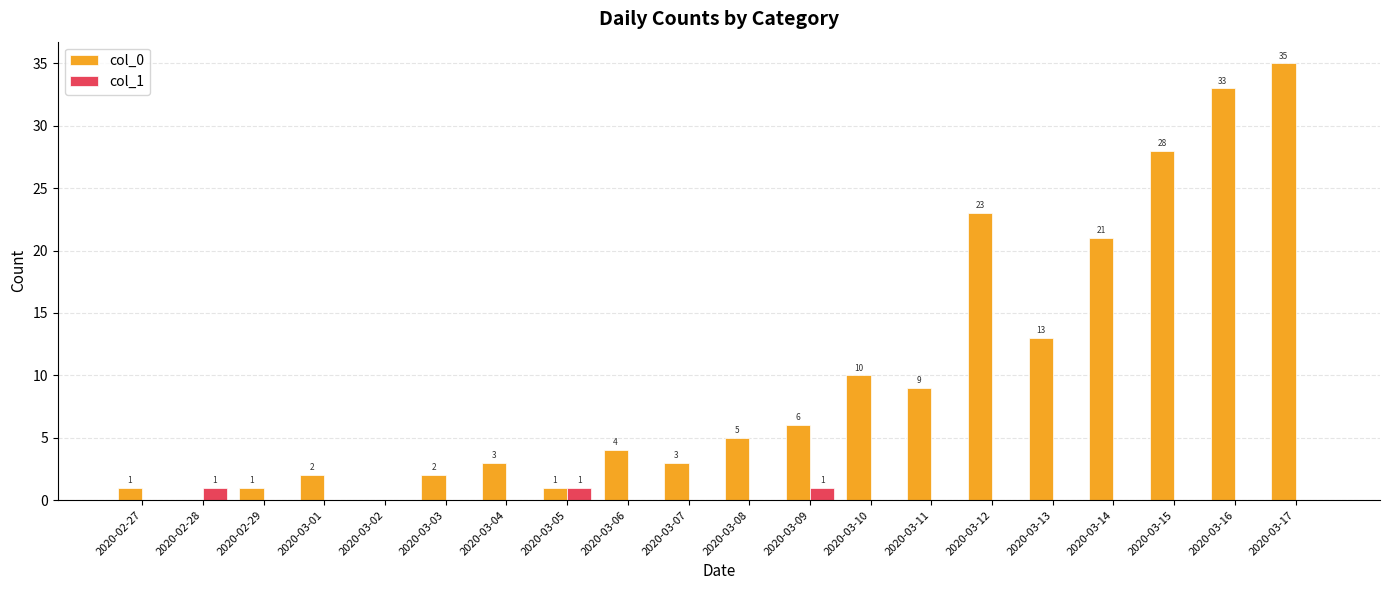

At which category is the sum across all series the highest?

2020-03-17